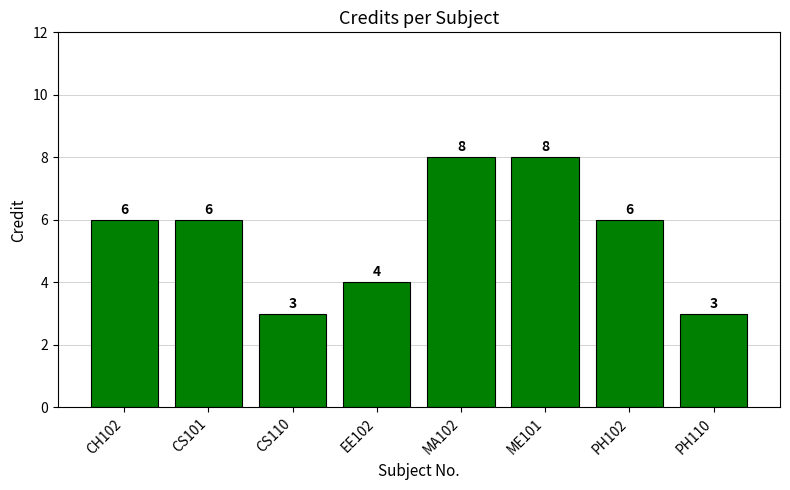

What is the difference between the maximum and minimum values?

5